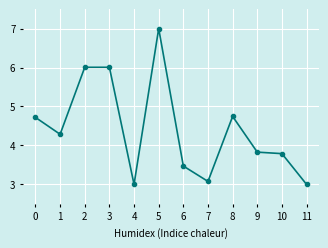

Where is the first local minimum?

1